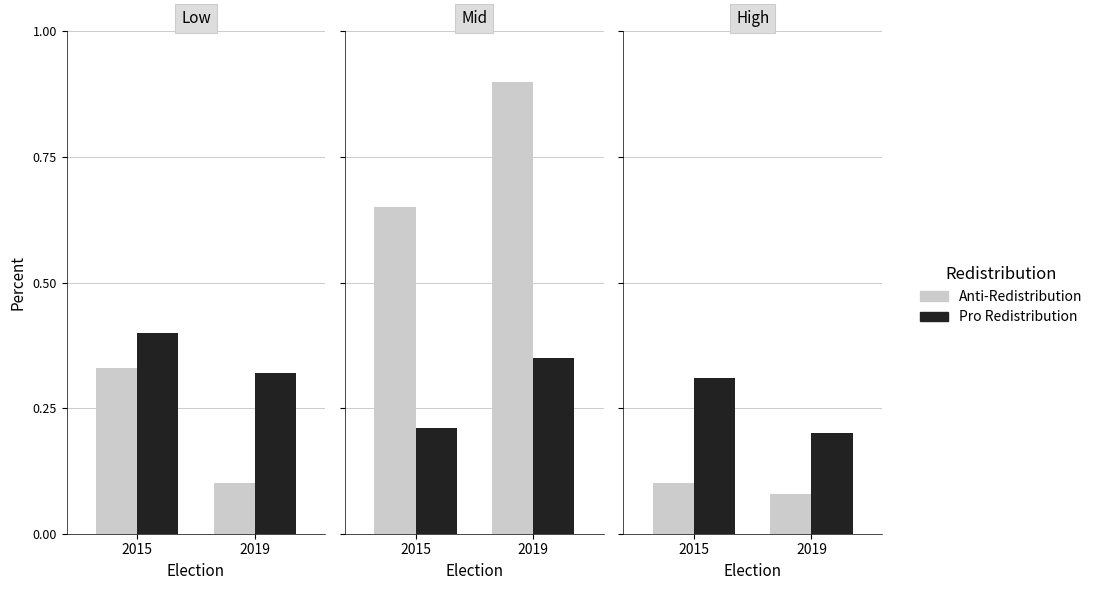

What value does the Pro Redistribution series have at 2015?

0.3